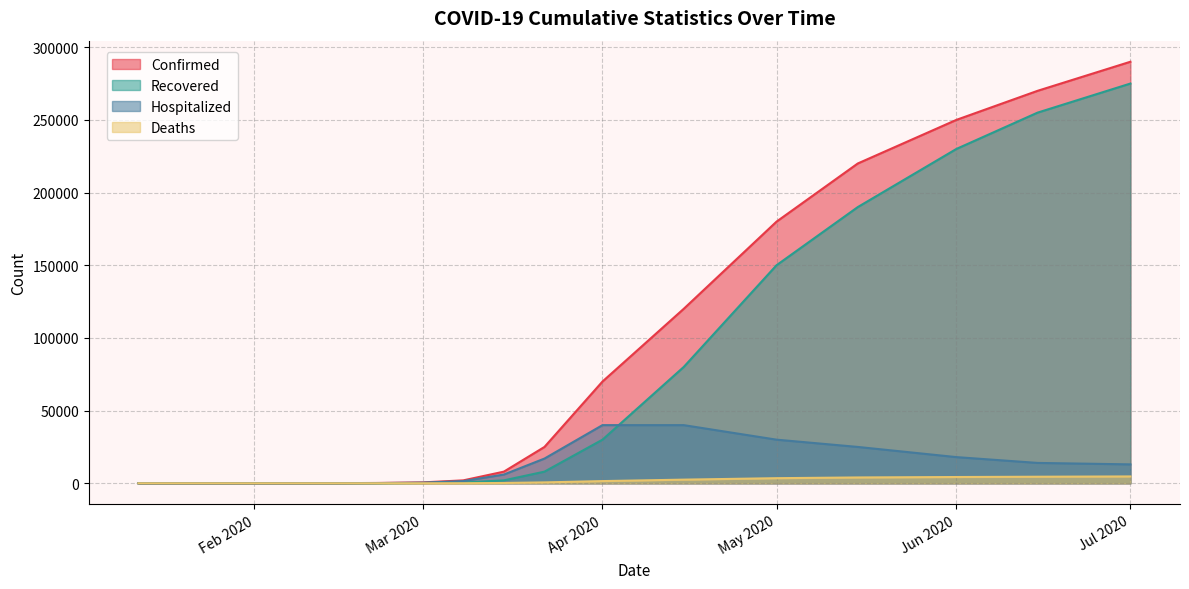

What is the sum of the Confirmed values at 03/08/2020 and 01/17/2020?

2002